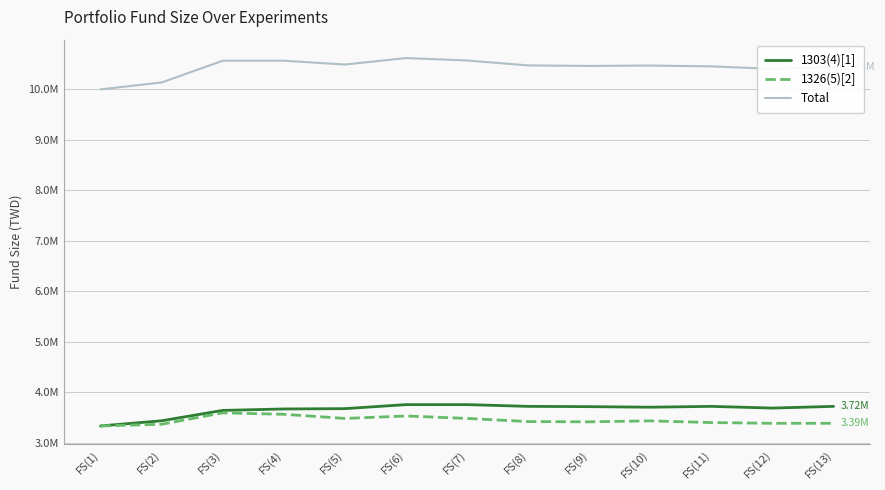

Which series has the largest range (max minus min)?

Total